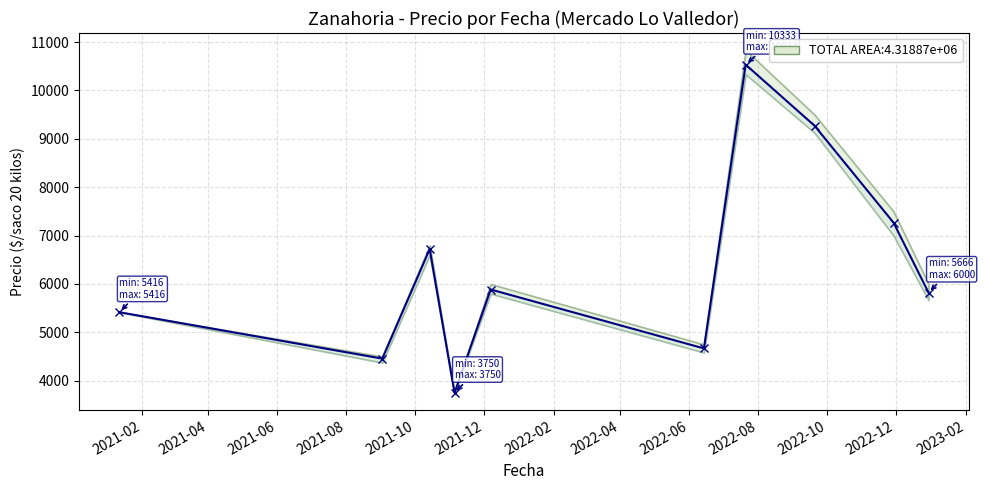

Is it true that the value at 2021-08 is 1271.3?

False